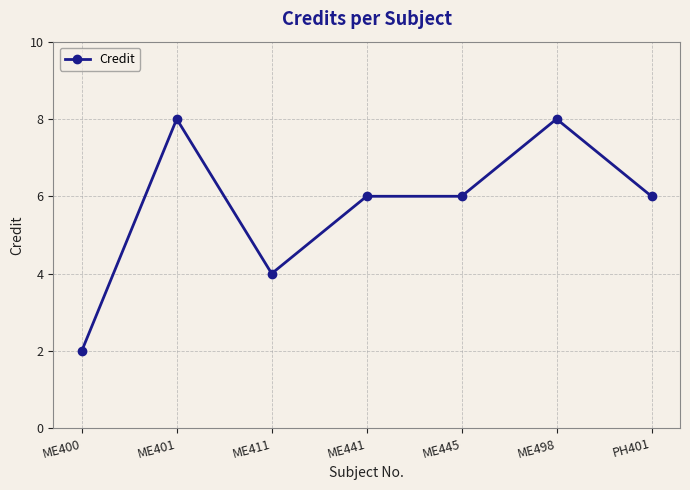

What is the label of the 4th point from the right?

ME441